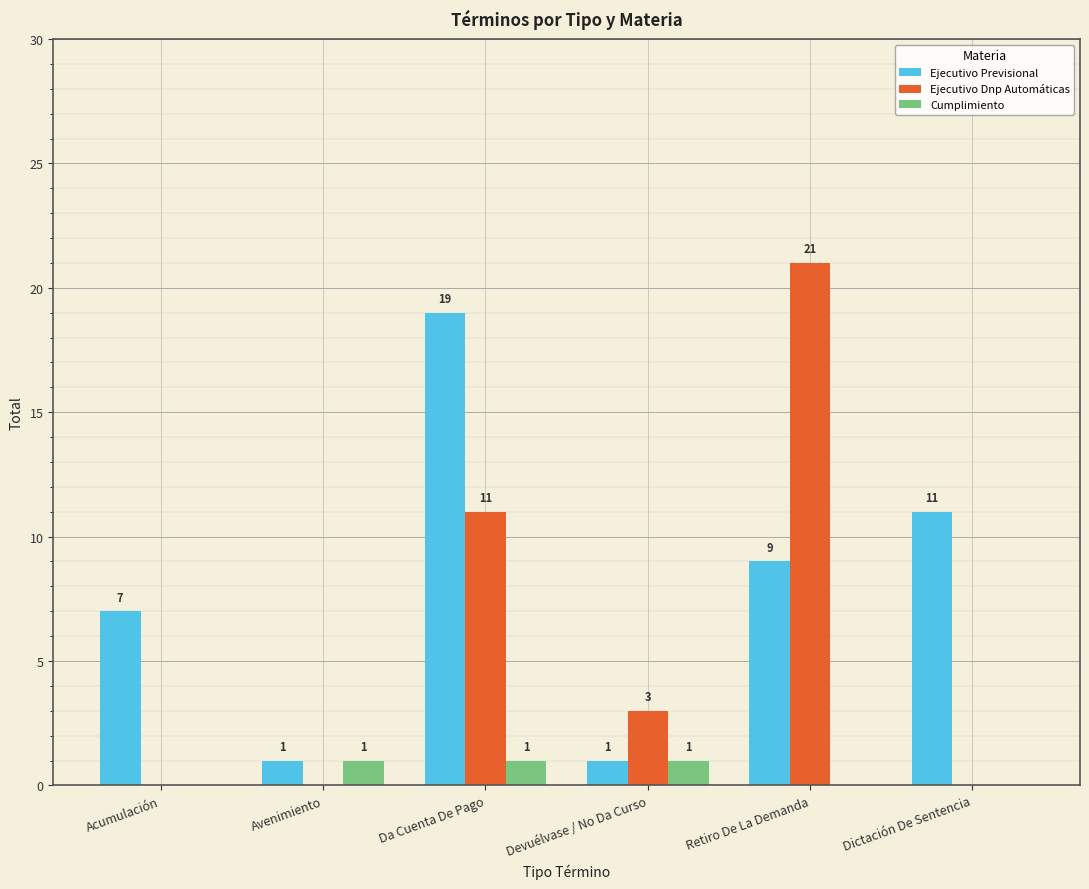

How many Ejecutivo Dnp Automáticas values are between 0 and 11?

5